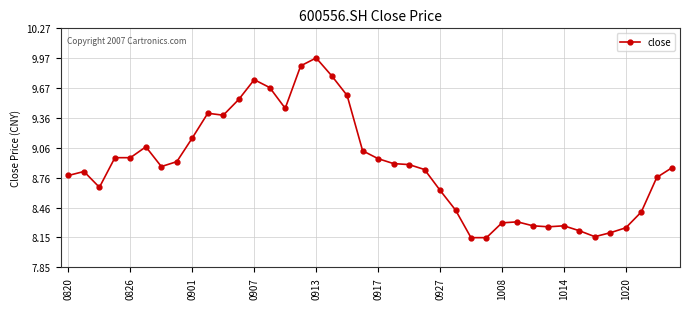

What is the difference between the second highest and second lowest values?

1.7